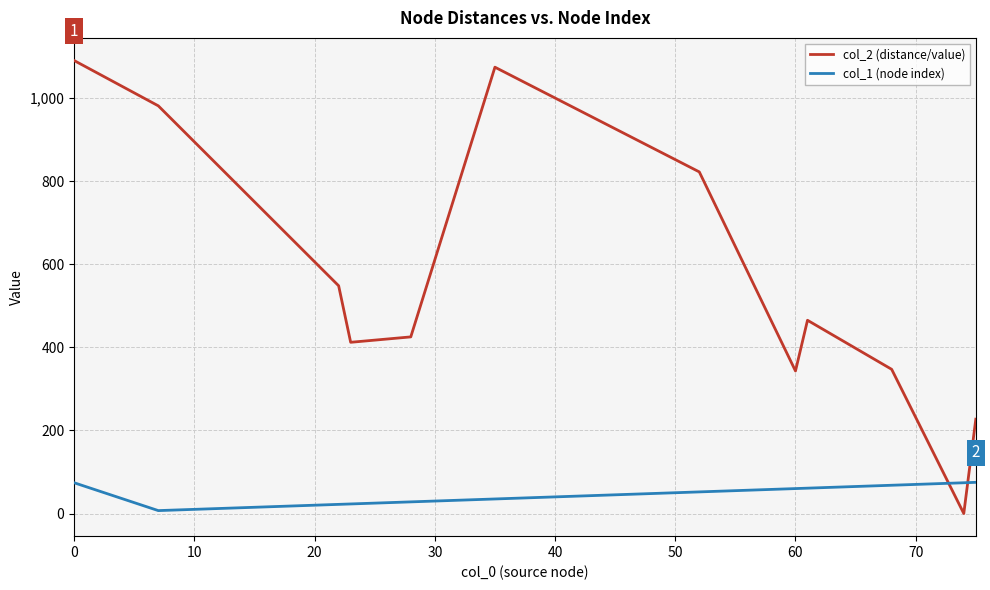

Rank the series by their maximum value, from lowest to highest.

col_1 (node index), col_2 (distance/value)